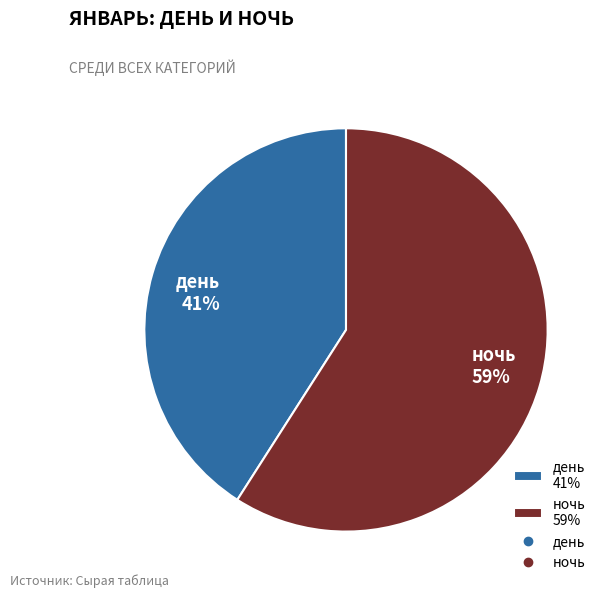

Which slice is the smallest?

день